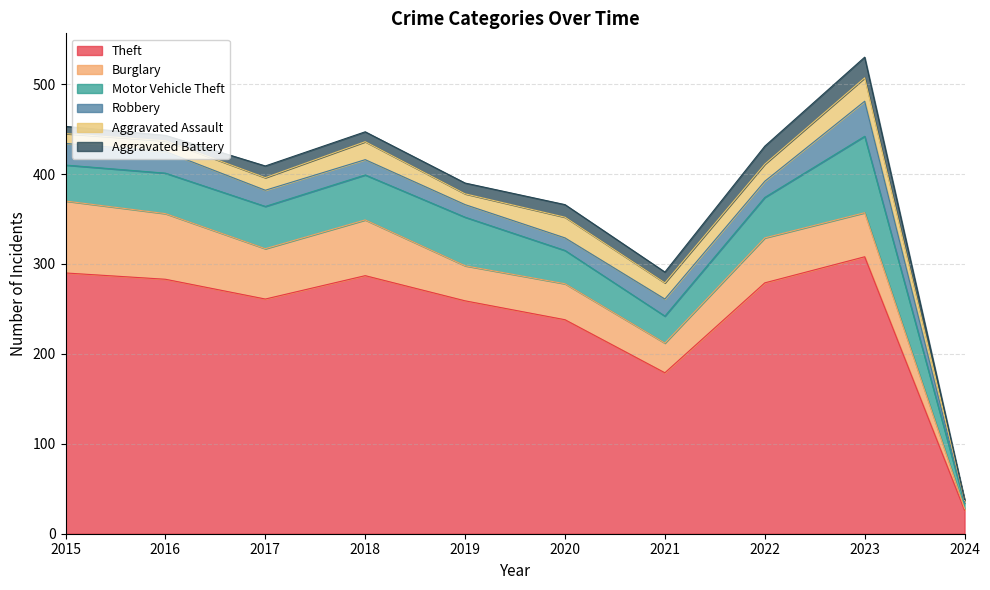

What are all the series names shown in the legend?

Theft, Burglary, Motor Vehicle Theft, Robbery, Aggravated Assault, Aggravated Battery